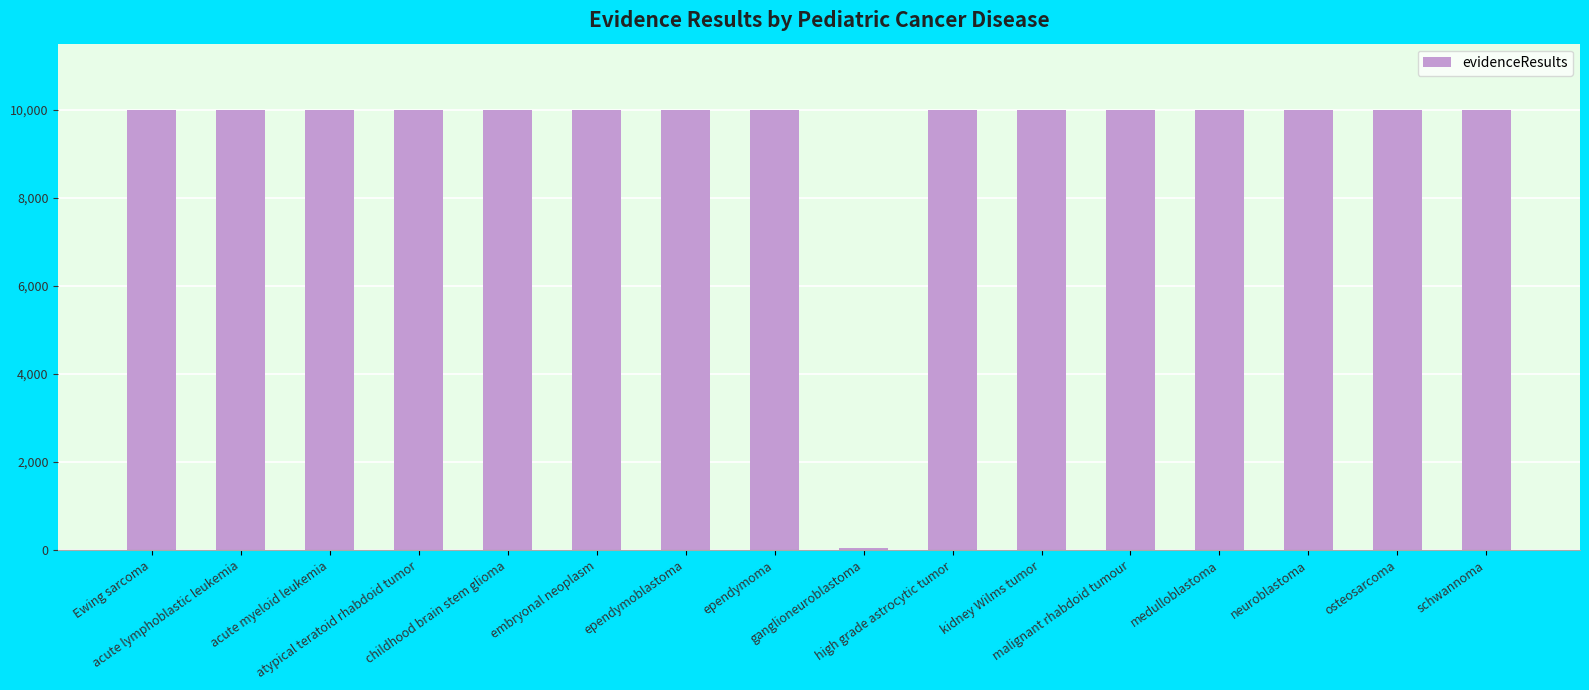

What is the average value?

9377